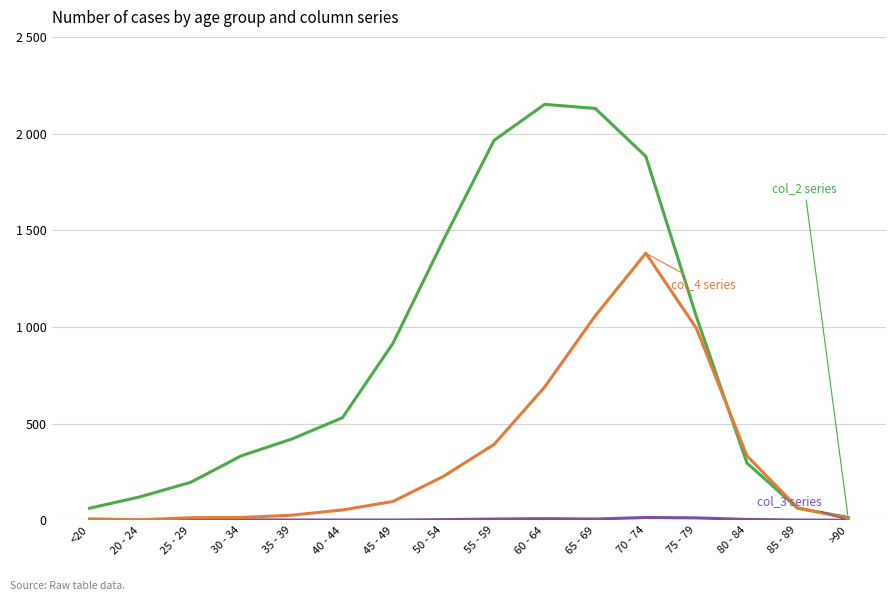

What is the greatest value displayed?

2151